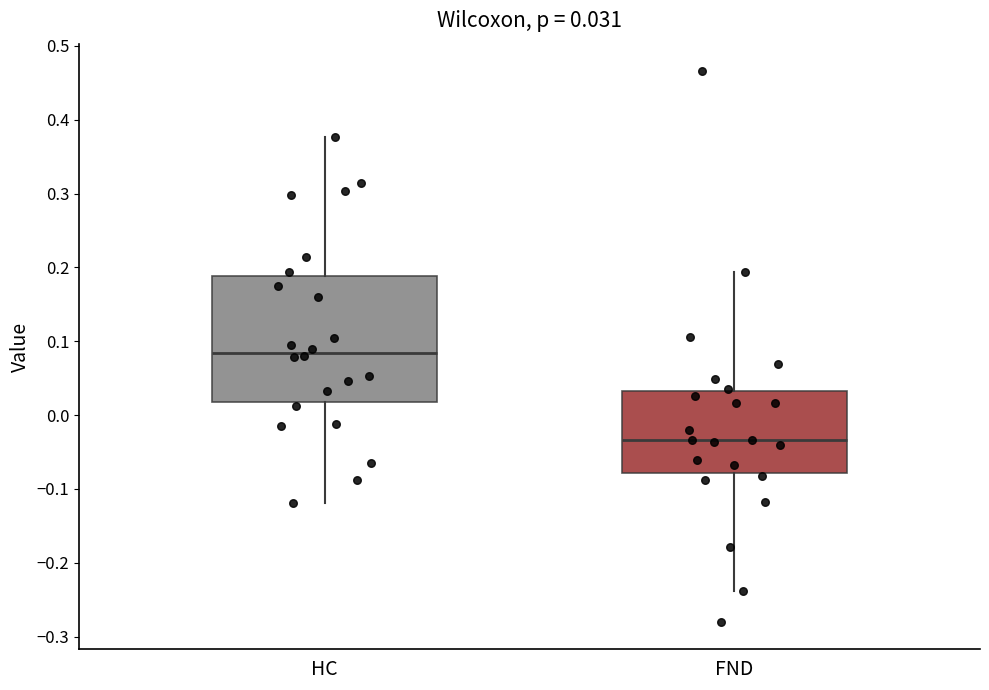

Which box's median line is the highest?

HC